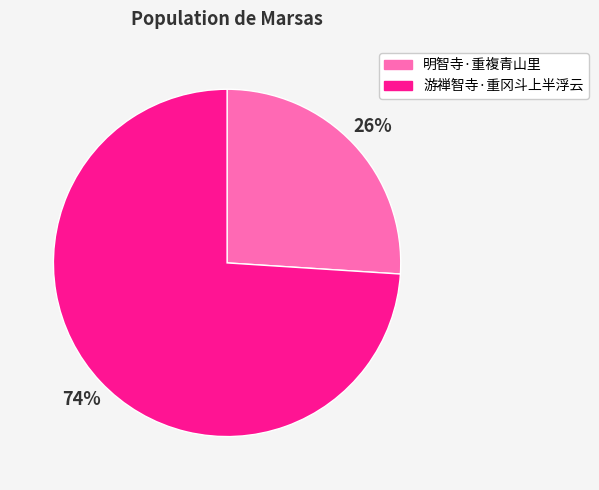

Combined, do 游禅智寺·重冈斗上半浮云 and 明智寺·重複青山里 account for over 50%?

Yes